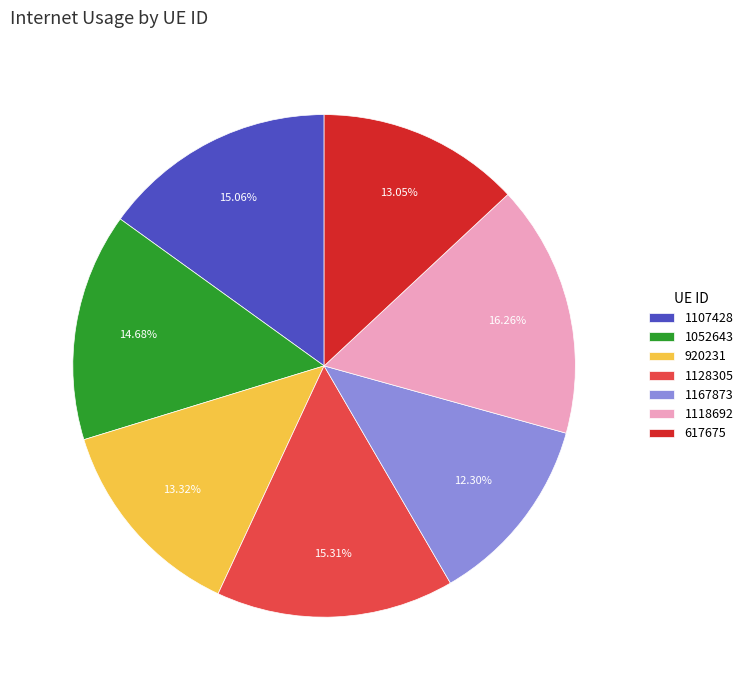

How much of the chart is everything except 1052643?

85.3%